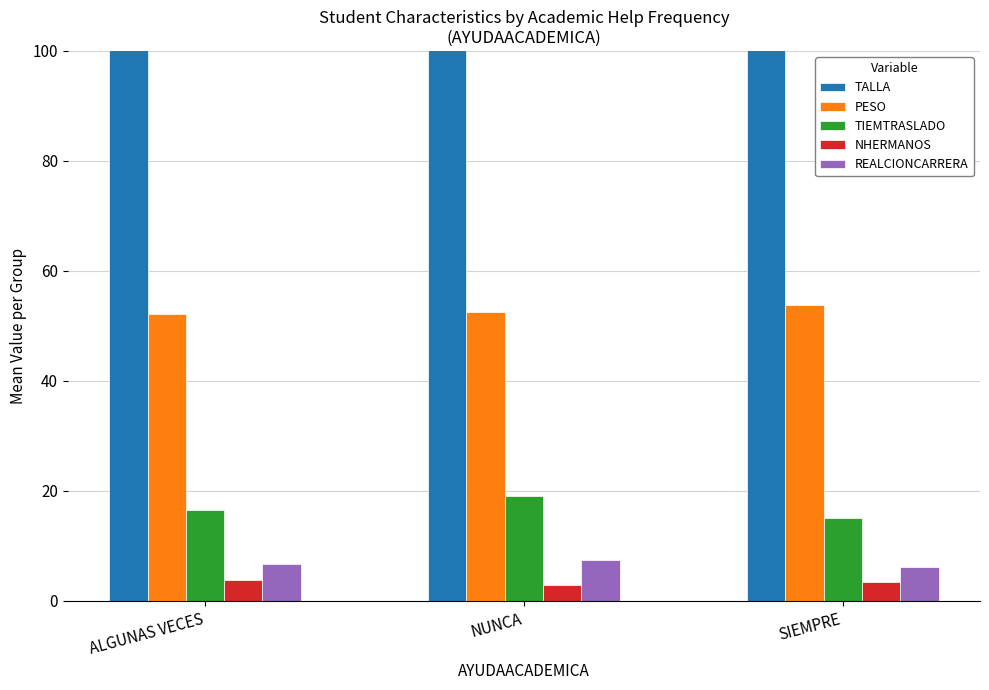

Are the bars horizontal?

No